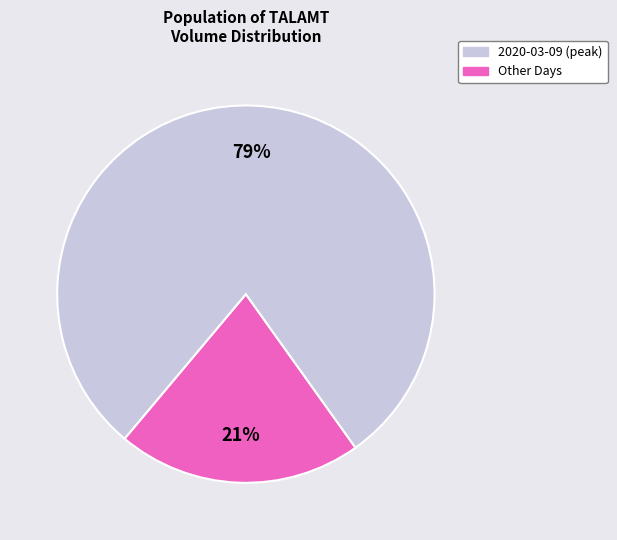

To the nearest percent, what is the difference between the largest and smallest slice percentages?

58%